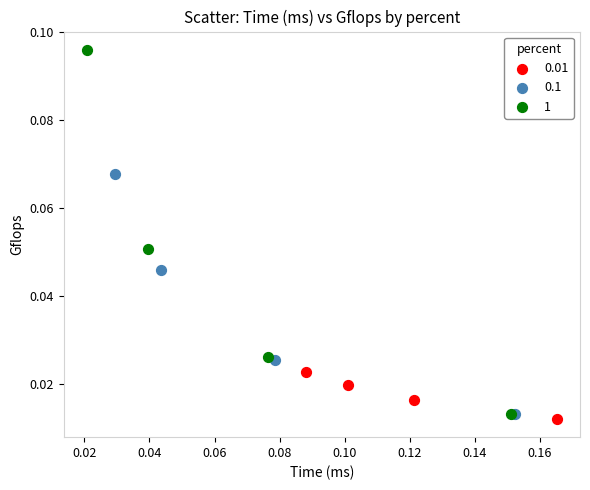

What are all the series names shown in the legend?

0.01, 0.1, 1